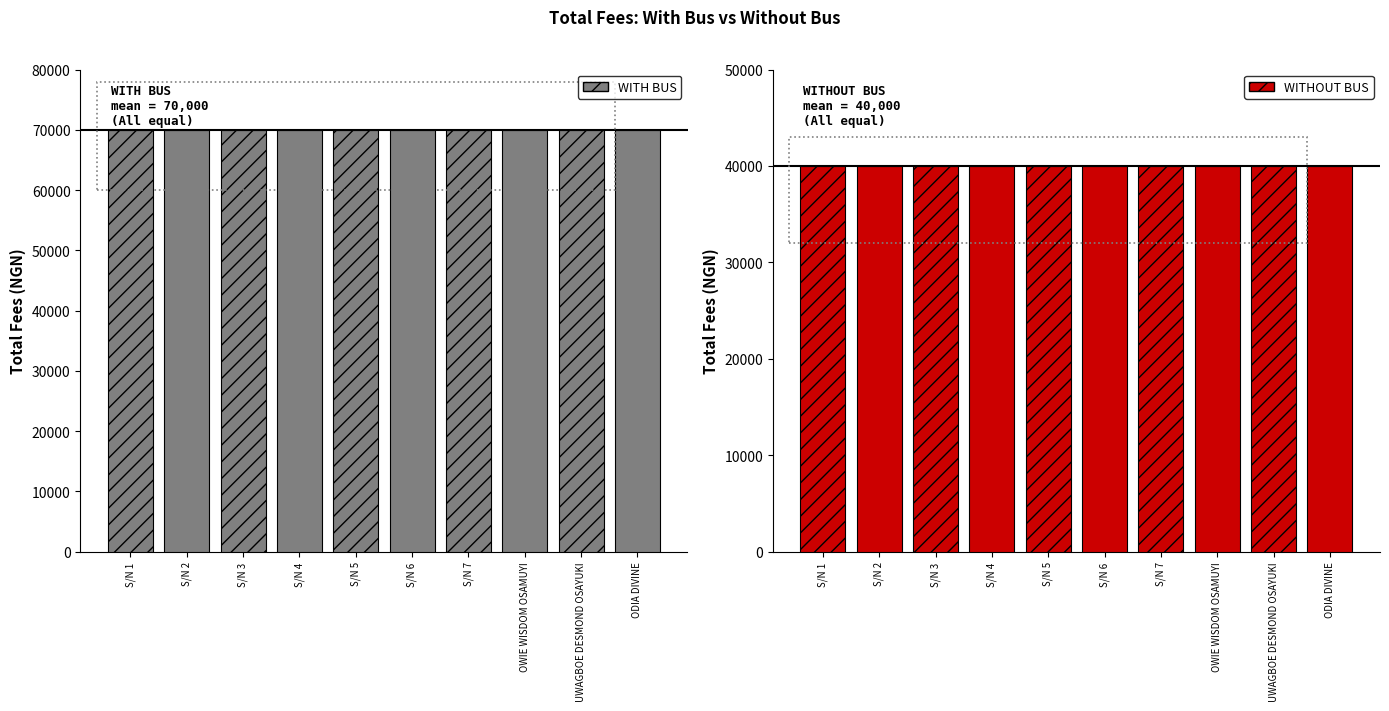

What is the label of the 9th bar from the left?

UWAGBOE DESMOND OSAYUKI